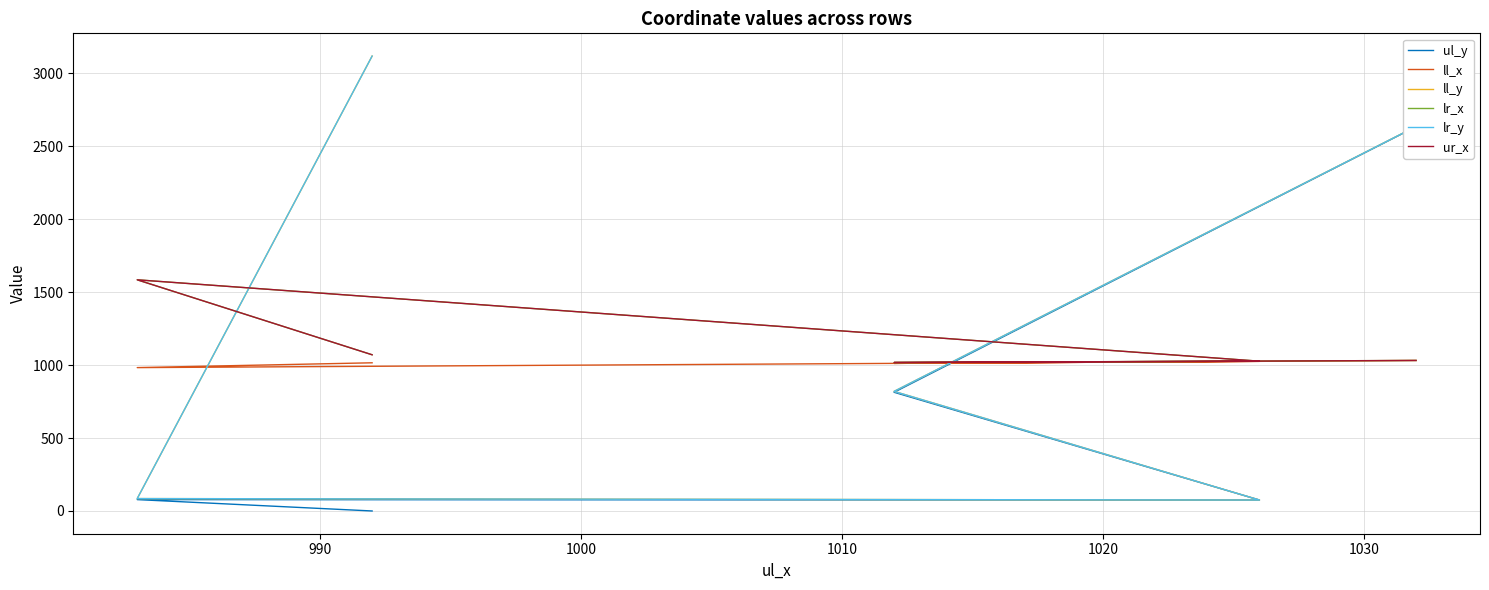

Reading left to right, what are all the values shown in this chart?

ul_y: 0	78	75	814	2635
ll_x: 1016	983	1026	1012	1032
ll_y: 3119	85	75	820	2636
lr_x: 1071	1585	1027	1018	1032
lr_y: 3119	85	75	820	2636
ur_x: 1071	1585	1027	1018	1032